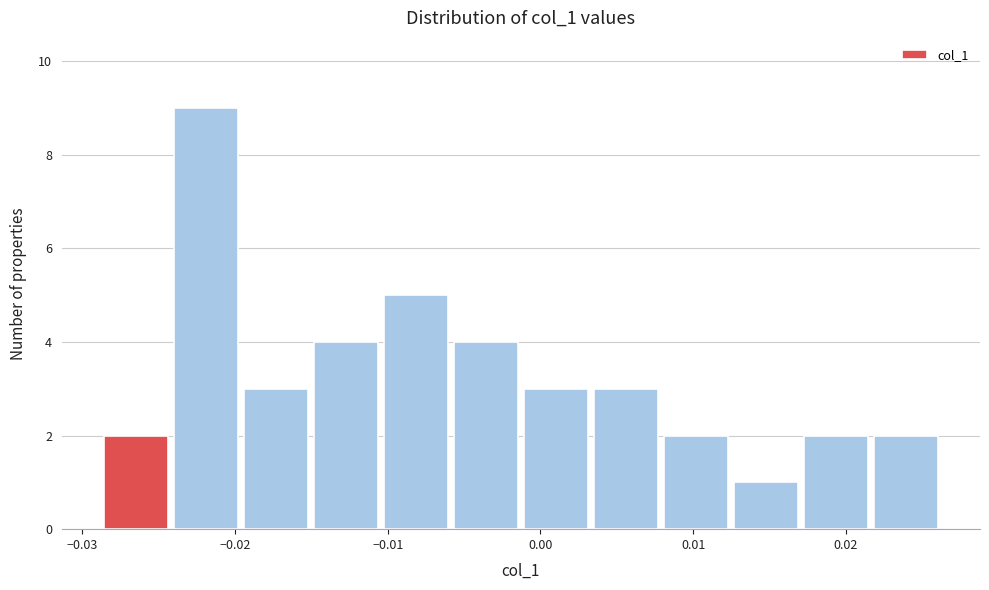

Over which range of the x-axis is the bar tallest?

-0.024 to -0.019